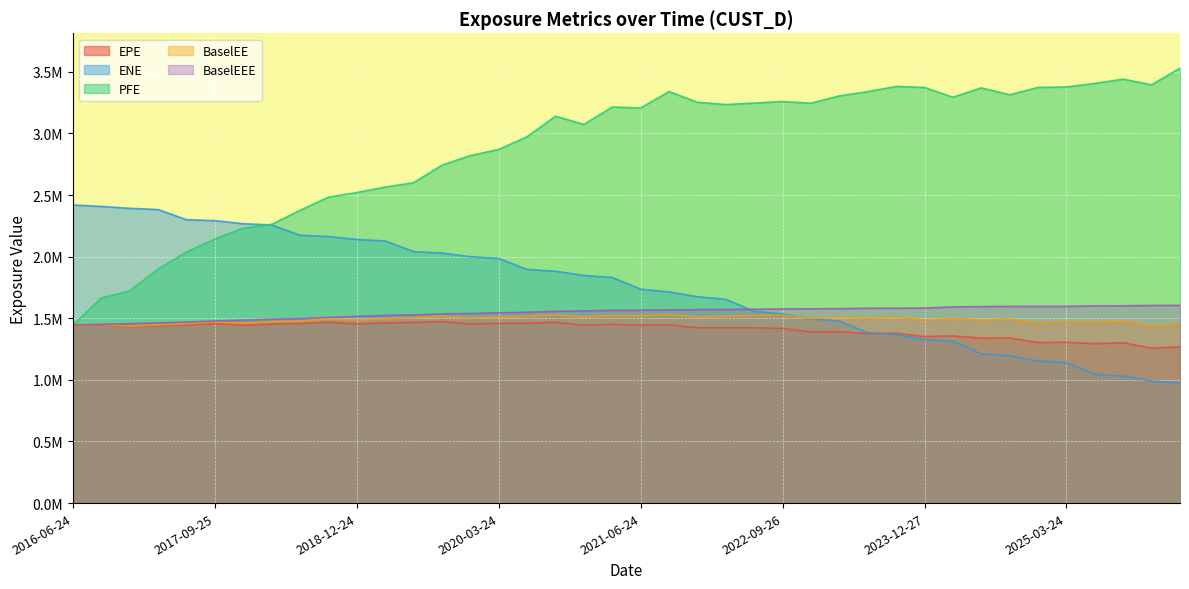

What are all the series names shown in the legend?

EPE, ENE, PFE, BaselEE, BaselEEE